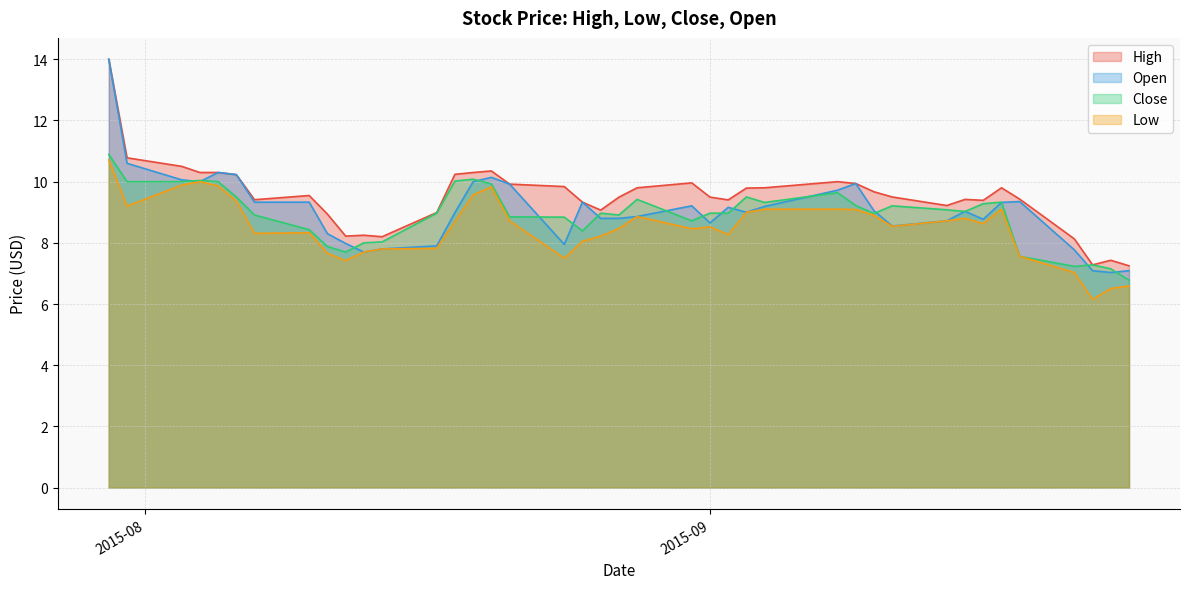

True or false: High and Close cross at least once.

False